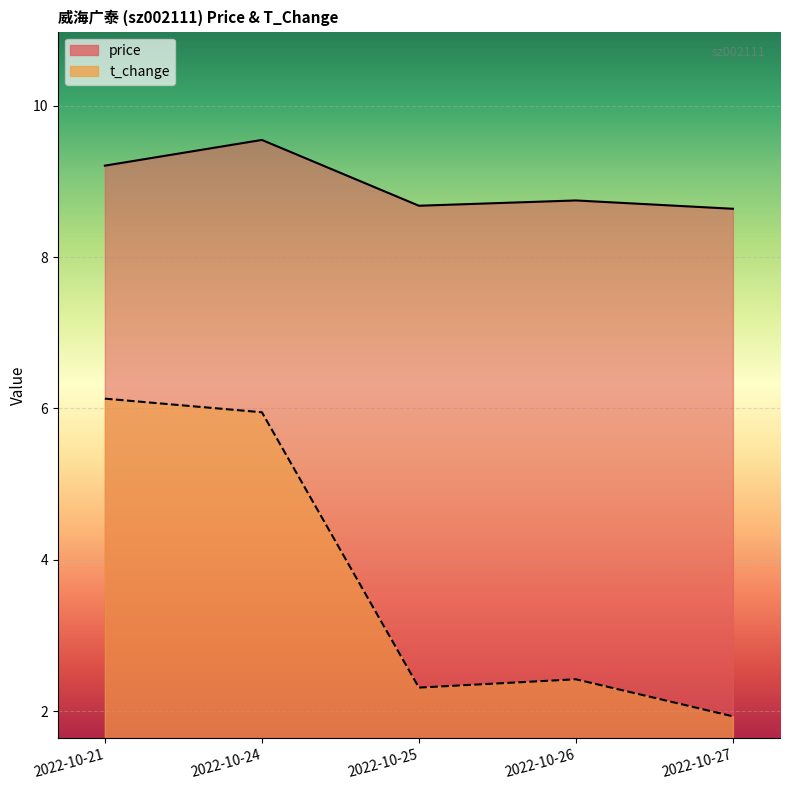

Reading left to right, extract all data points from this chart.

price: 9.2	9.6	8.7	8.8	8.6
t_change: 6.1	6.0	2.3	2.4	1.9